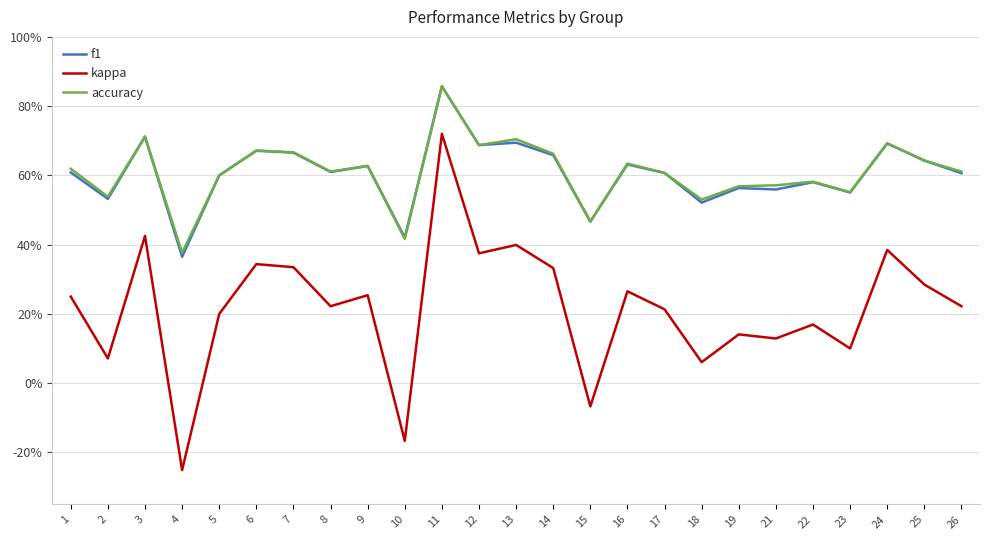

True or false: kappa and f1 cross at least once.

False